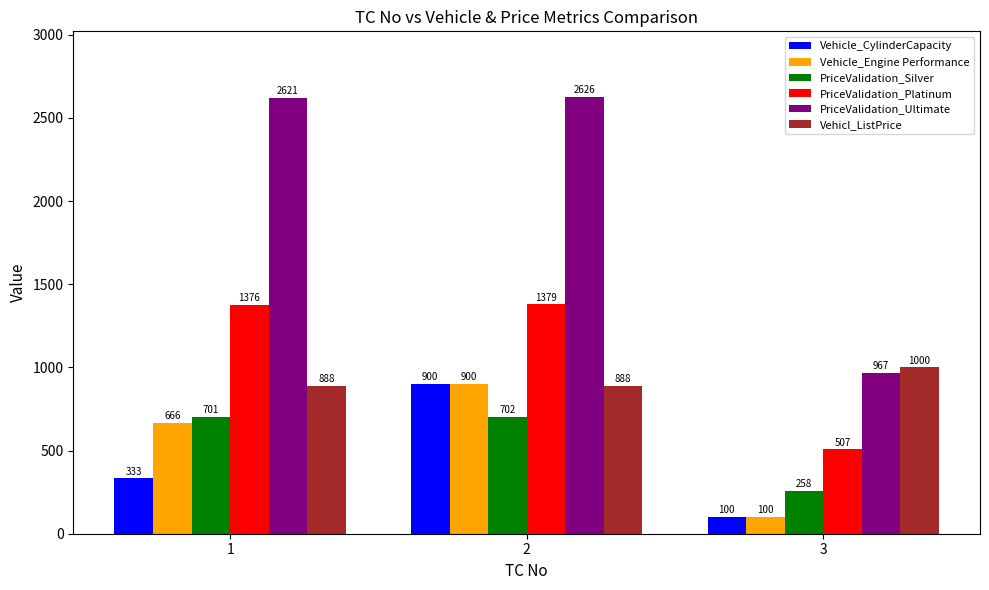

What is the value of the PriceValidation_Ultimate bar at the 1st from the left?

2621